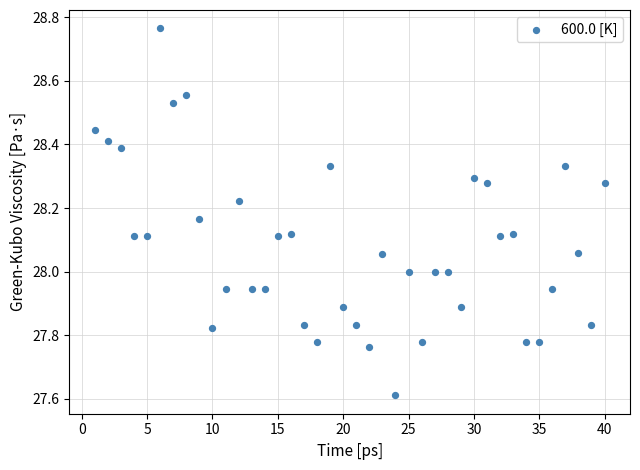

What is the range of Y values (max minus min)?

1.2